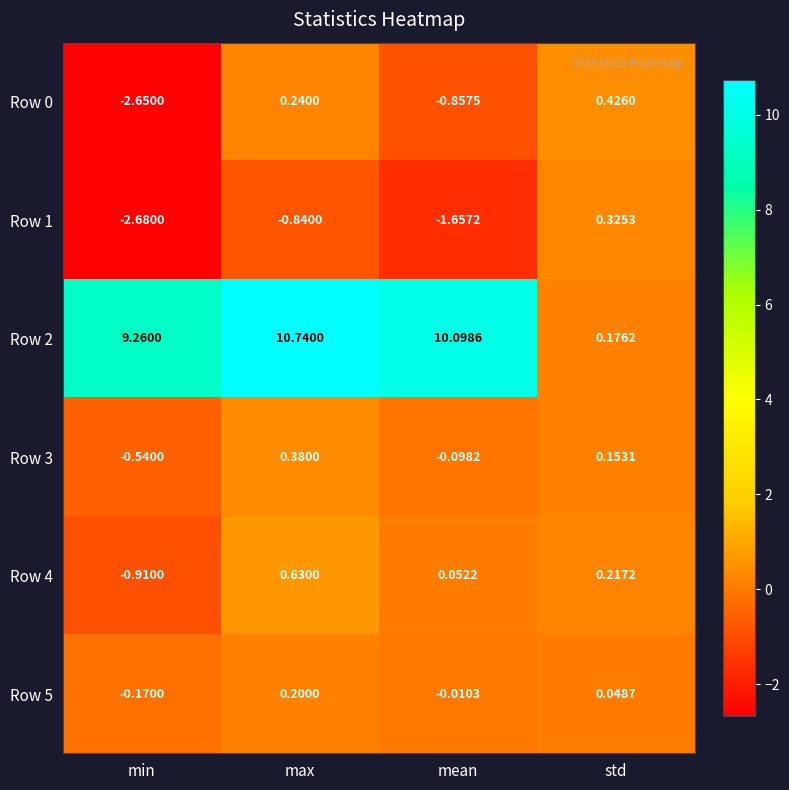

Is the value of Row 5 at std greater than the value of Row 1 at std?

No